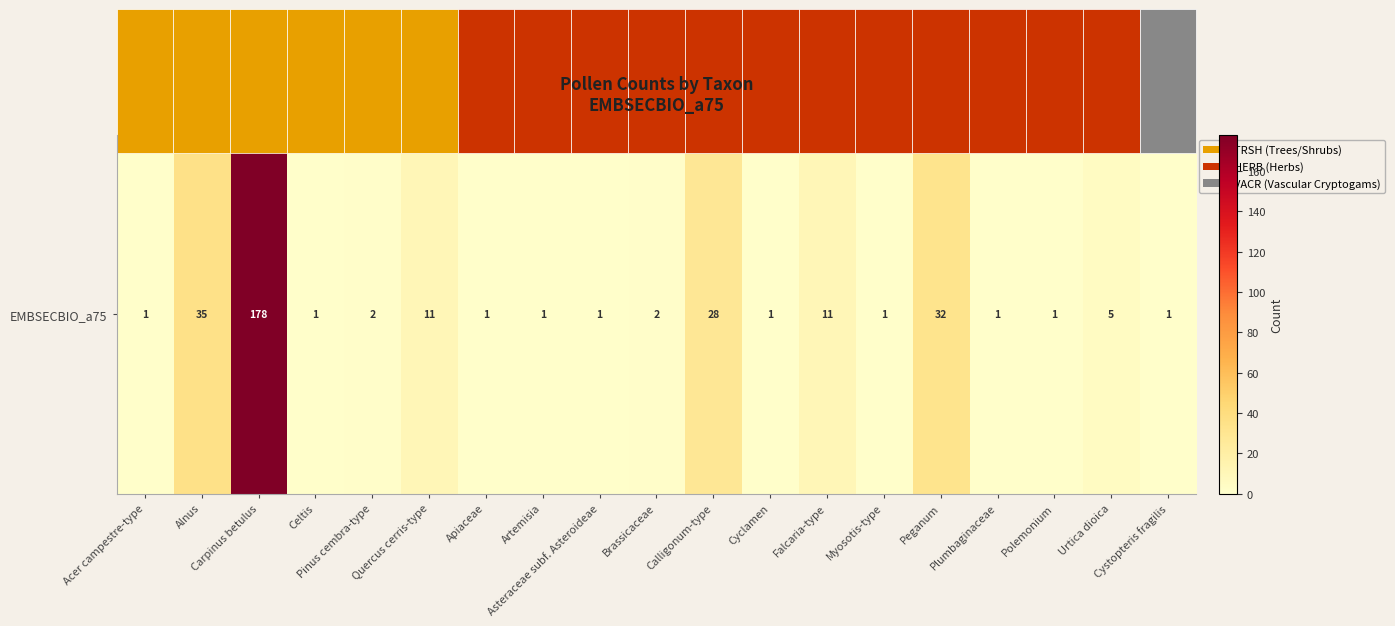

Which has a higher value, Calligonum-type or Artemisia?

Calligonum-type